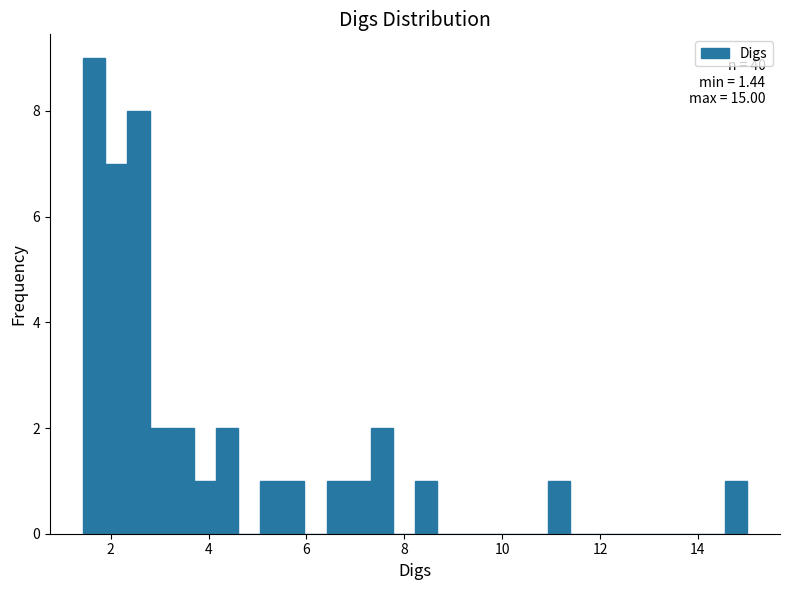

Read against the x-axis, roughly where is the centre of the tallest bar?

1.6